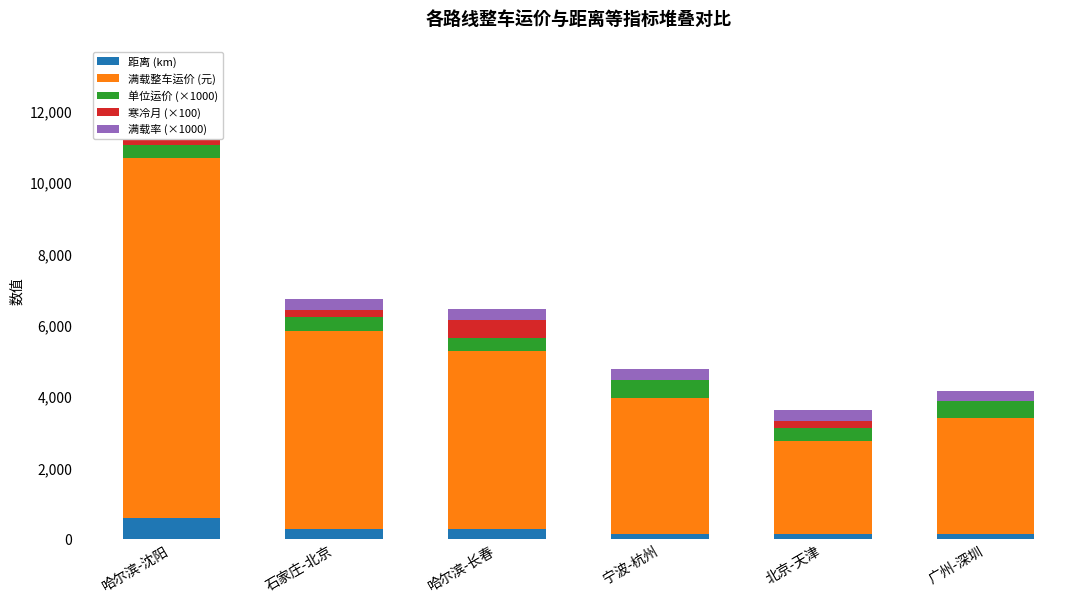

List the series in order of their peak value, lowest first.

满载率 (×1000), 寒冷月 (×100), 单位运价 (×1000), 距离 (km), 满载整车运价 (元)